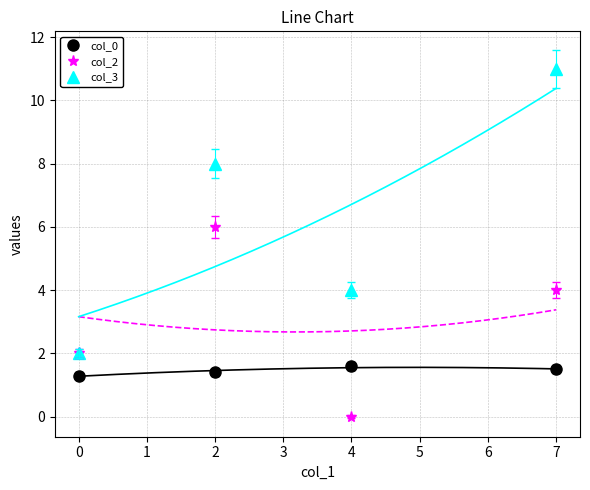

True or false: col_3 has more than 1 points higher than both neighbors.

False